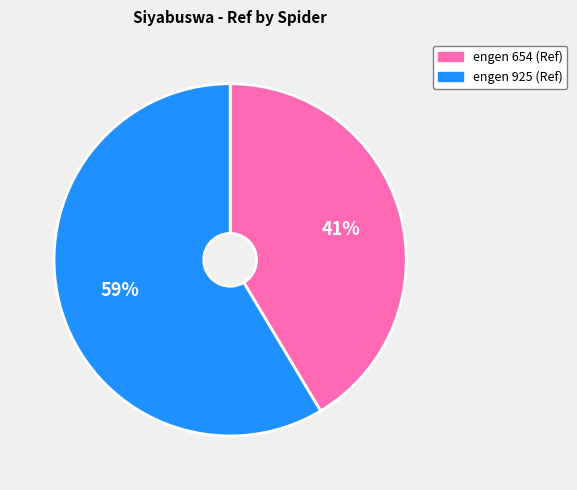

Does any single category account for the majority?

Yes